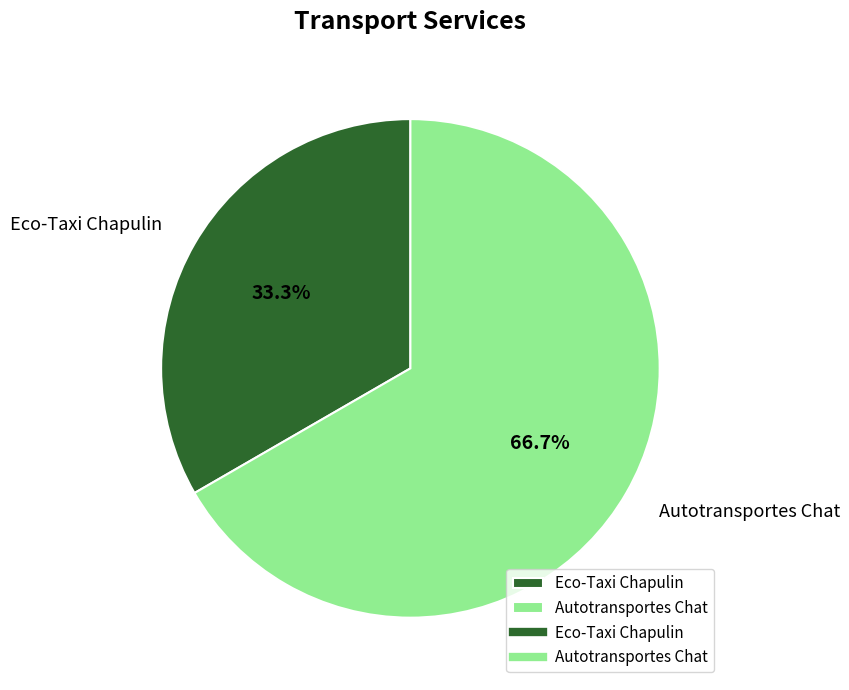

Rank the categories by value from highest to lowest.

Autotransportes Chat, Eco-Taxi Chapulin